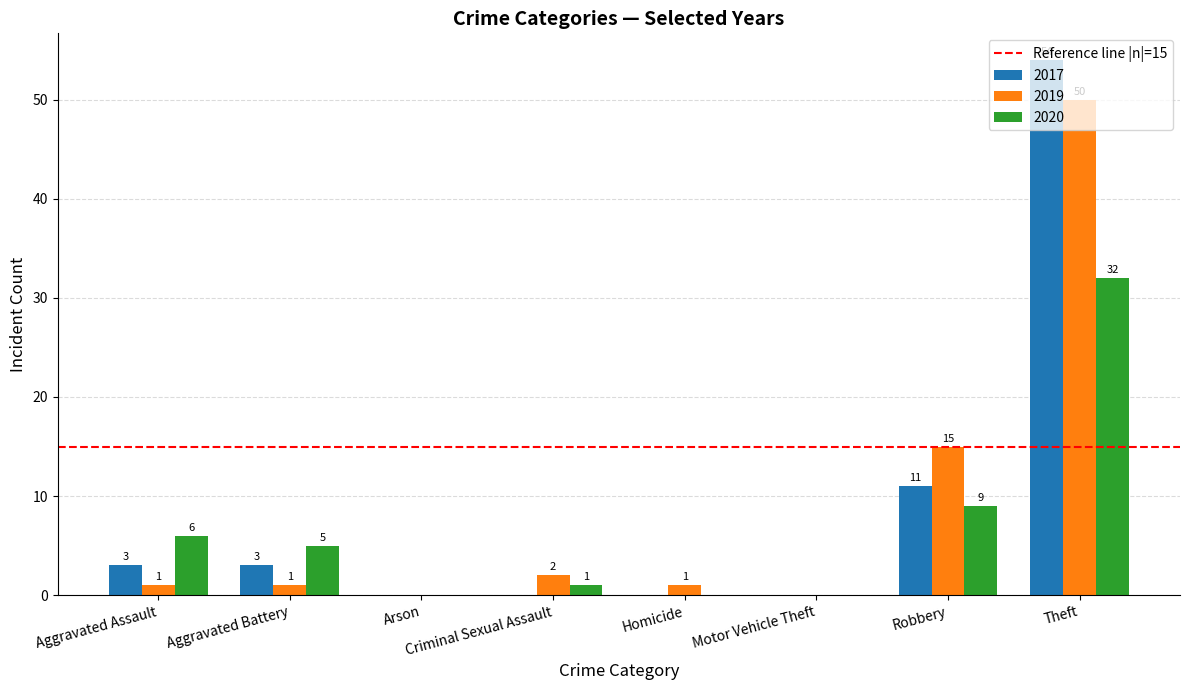

Where is 2019 nearest to the value 25?

Robbery